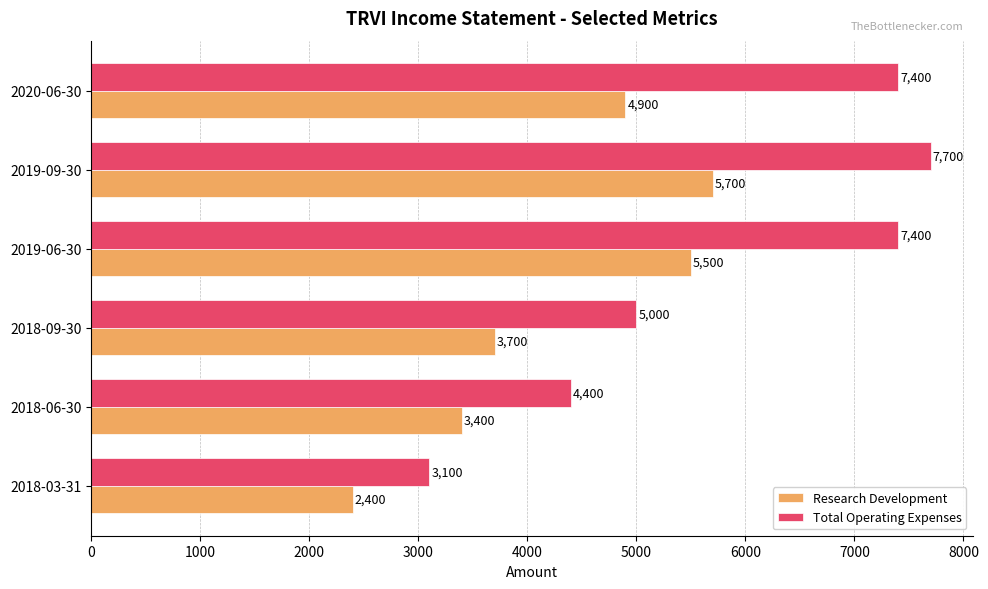

The value of Research Development at 2019-09-30 is 3451. True or false?

False